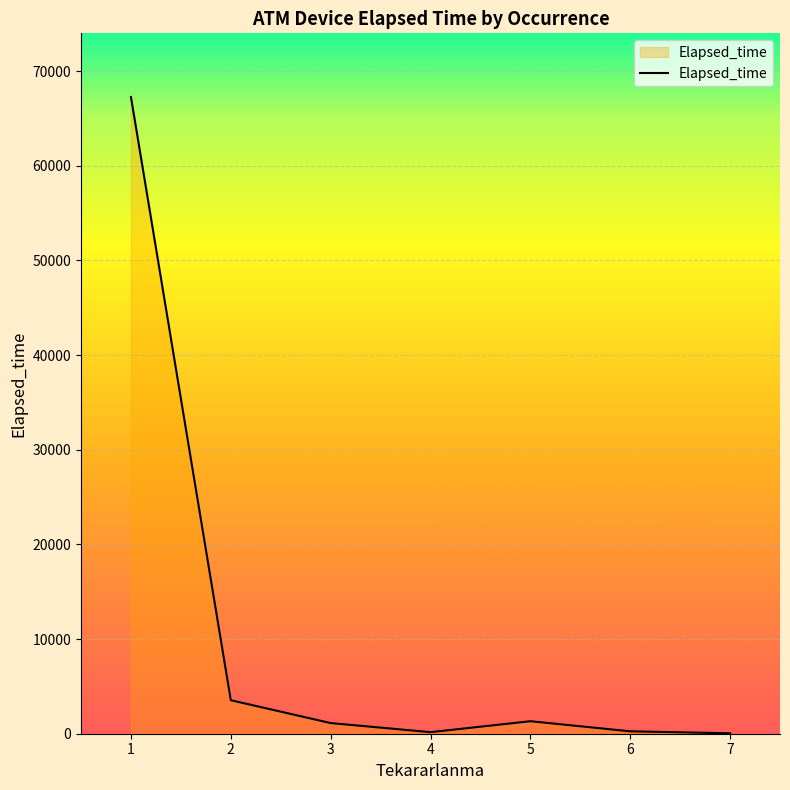

The value at 5 is 1320. True or false?

True